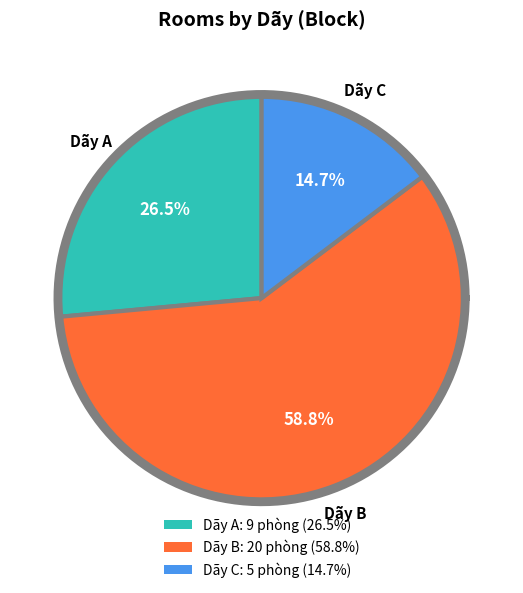

To the nearest percent, what is the combined percentage of Dãy A and Dãy B?

85%